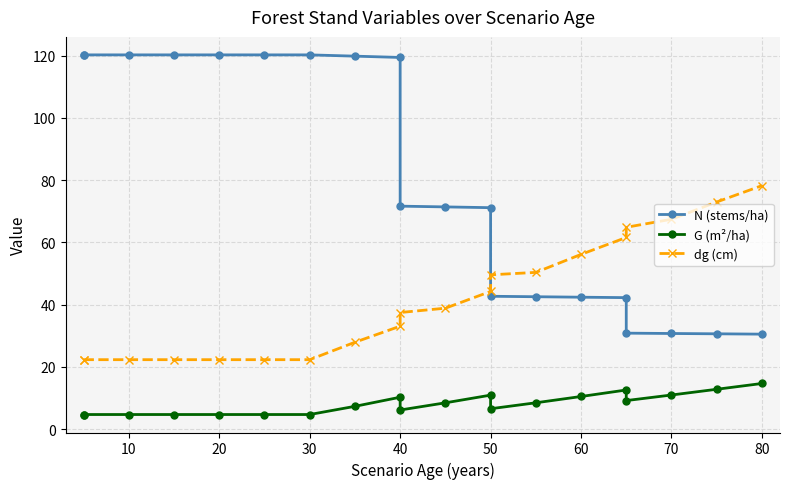

Is it true that G (m²/ha) equals 4.7 at 18?

False